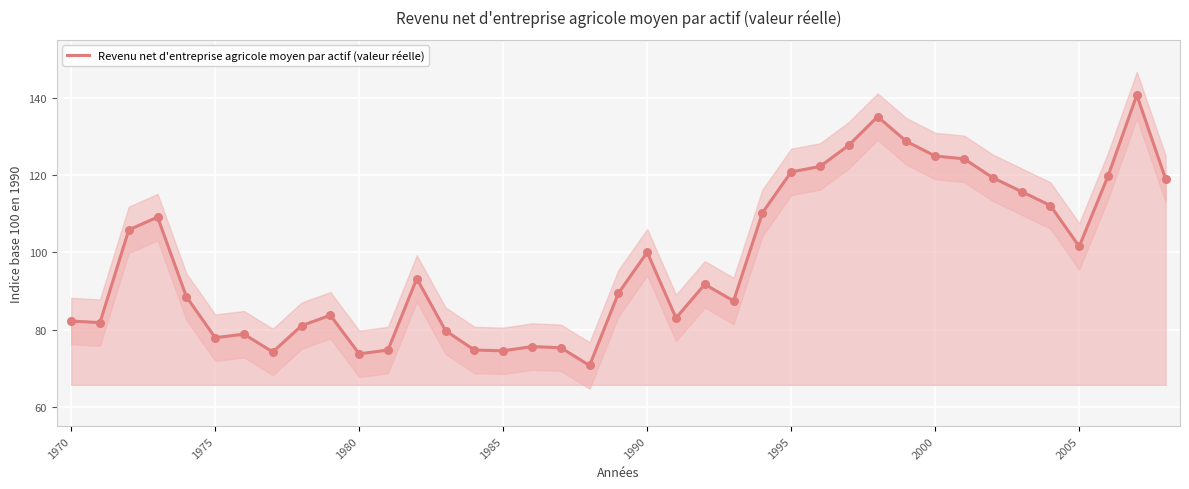

The value of Revenu net d'entreprise agricole moyen par actif (valeur réelle) at 1980 is 116.5. True or false?

False